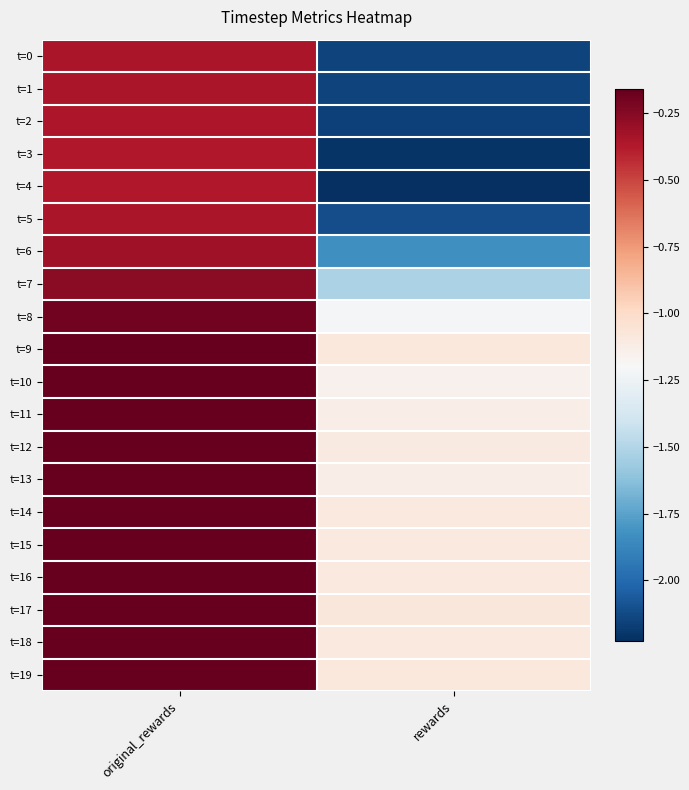

At which category is the sum across all series the highest?

original_rewards